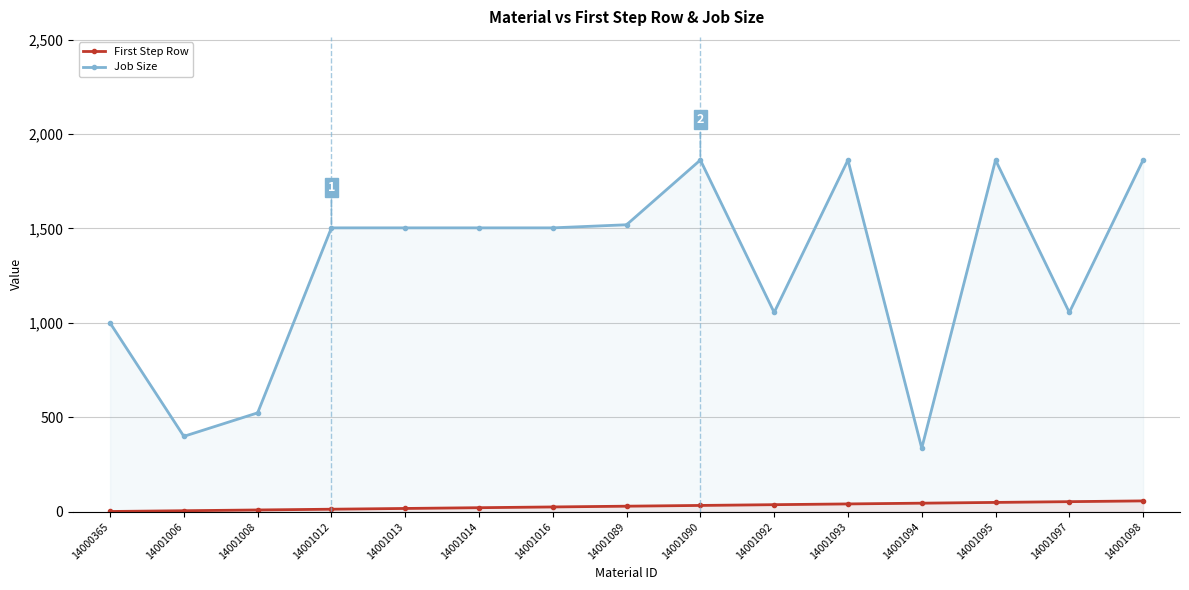

Read the First Step Row value at 14001095.

50.0